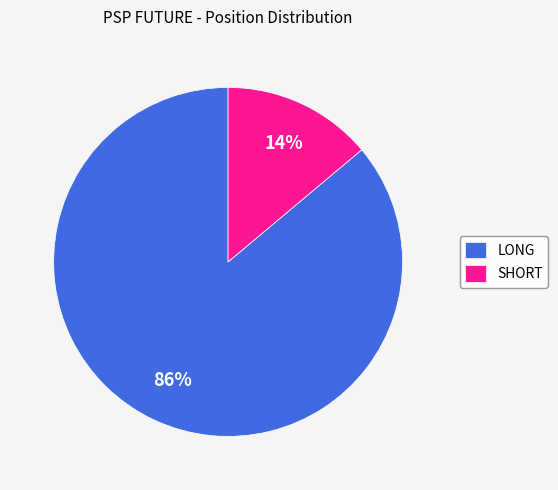

Do LONG and SHORT together represent more than half of the pie?

Yes